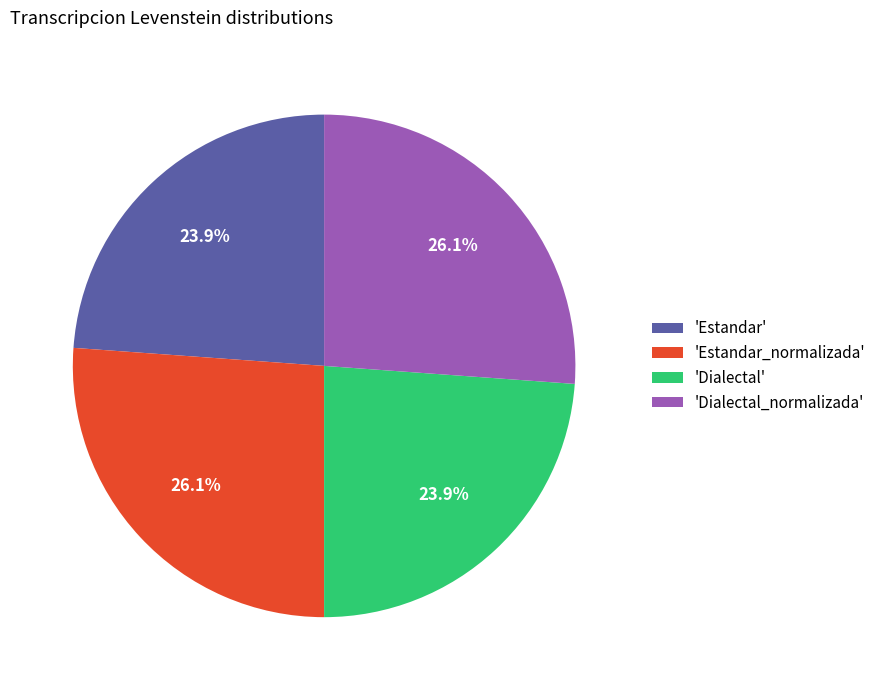

Count the number of slices in the pie.

4